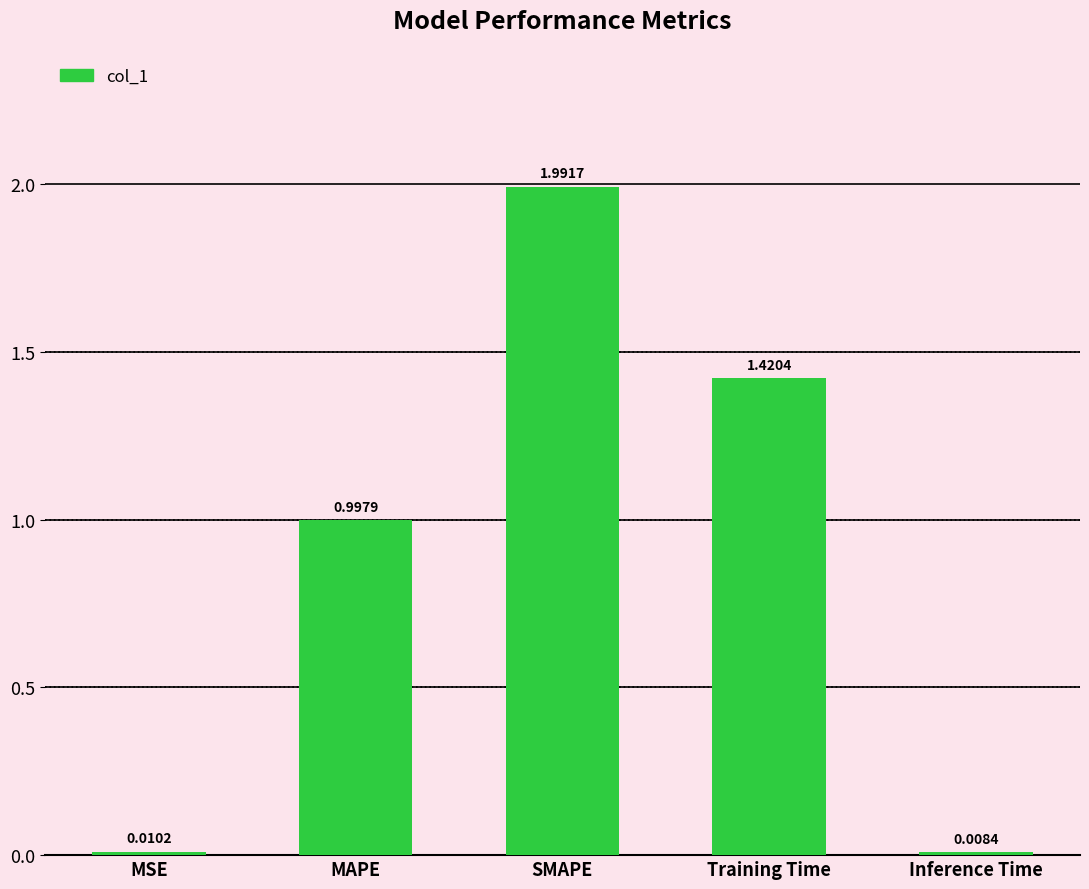

What is the change in value from MAPE to Training Time?

+0.4